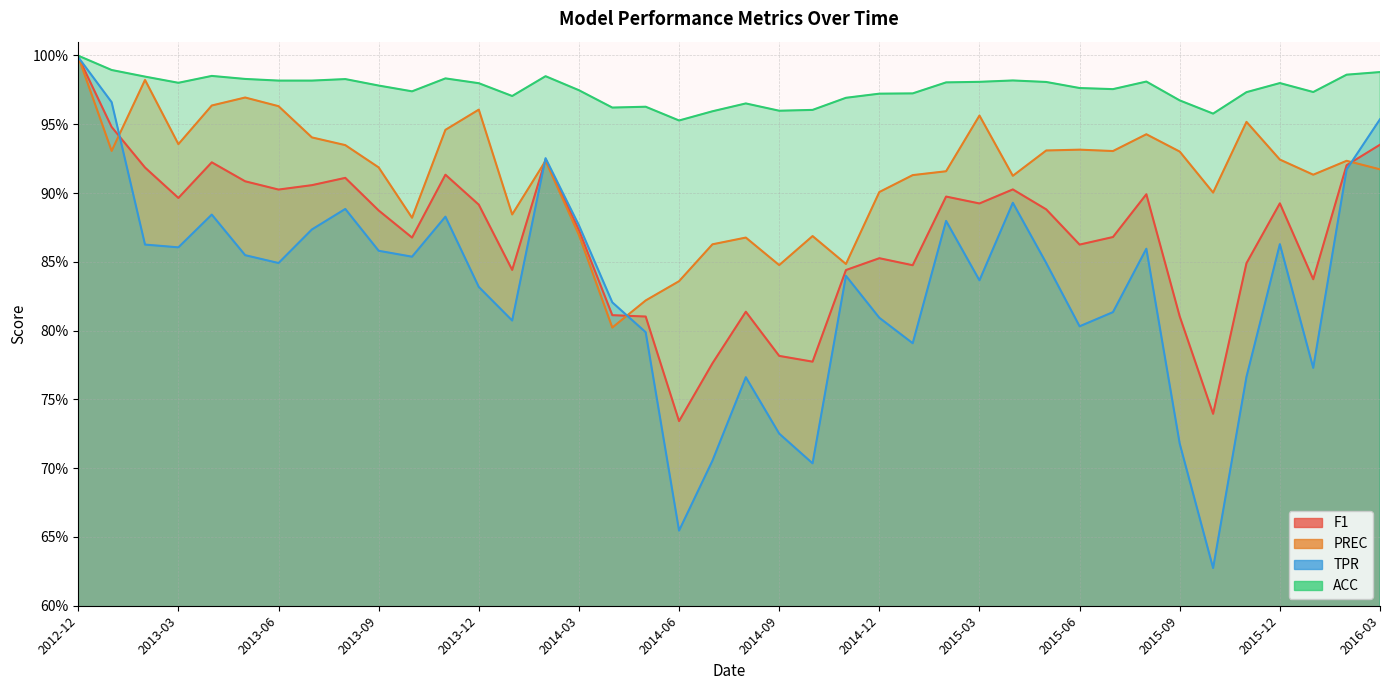

What is the maximum value for TPR?

1.0